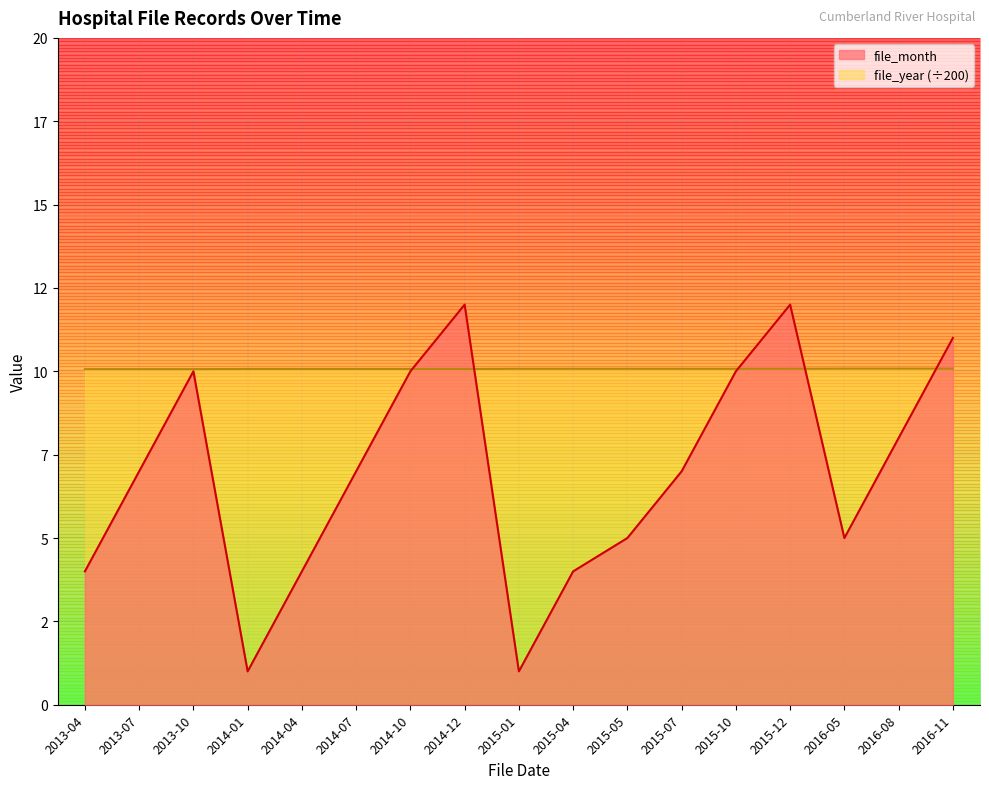

What is the label of the 15th point from the right?

2013-10